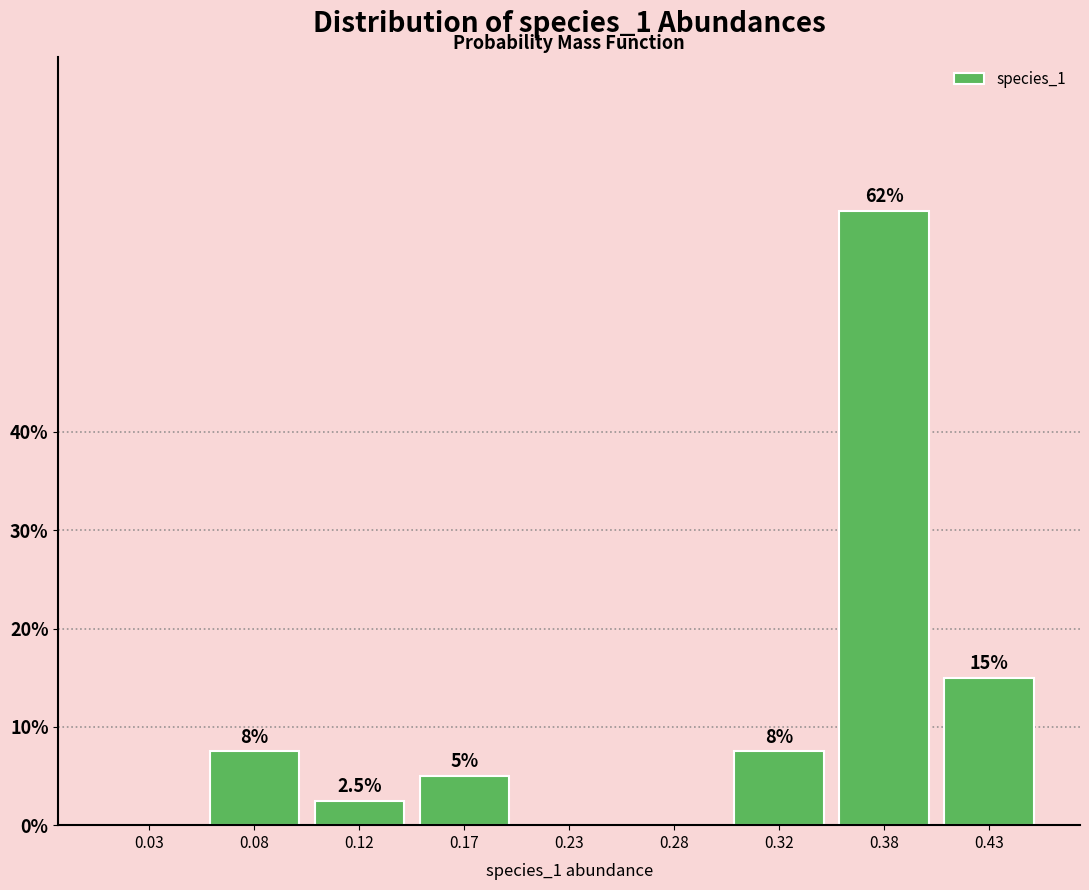

Reading right to left, list all the values displayed in this chart.

0.43=15.0	0.38=62.5	0.32=7.5	0.28=0.0	0.23=0.0	0.17=5.0	0.12=2.5	0.08=7.5	0.03=0.0